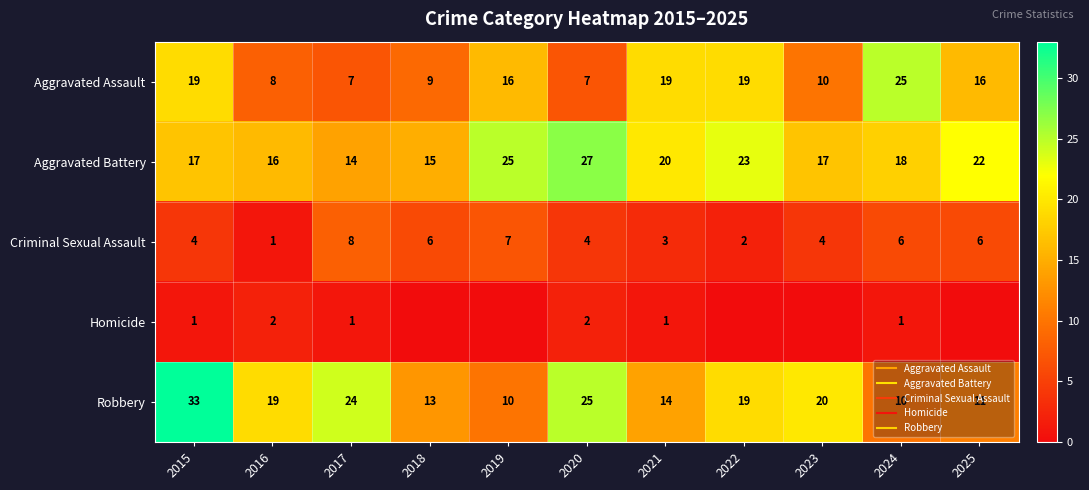

What is the greatest value displayed?

33